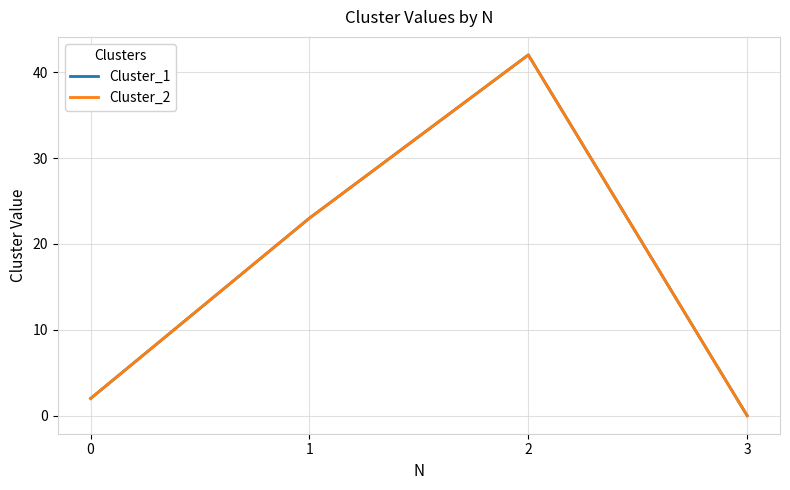

True or false: Cluster_1 and Cluster_2 intersect in this chart.

False